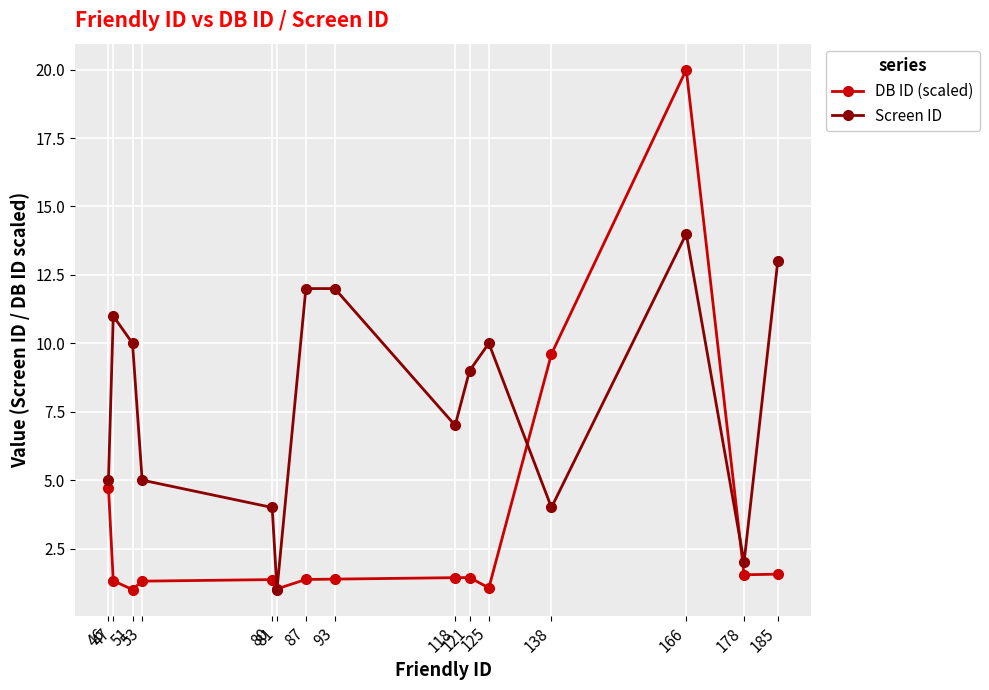

What is the value of the Screen ID point at the 13th from the left?

14.0